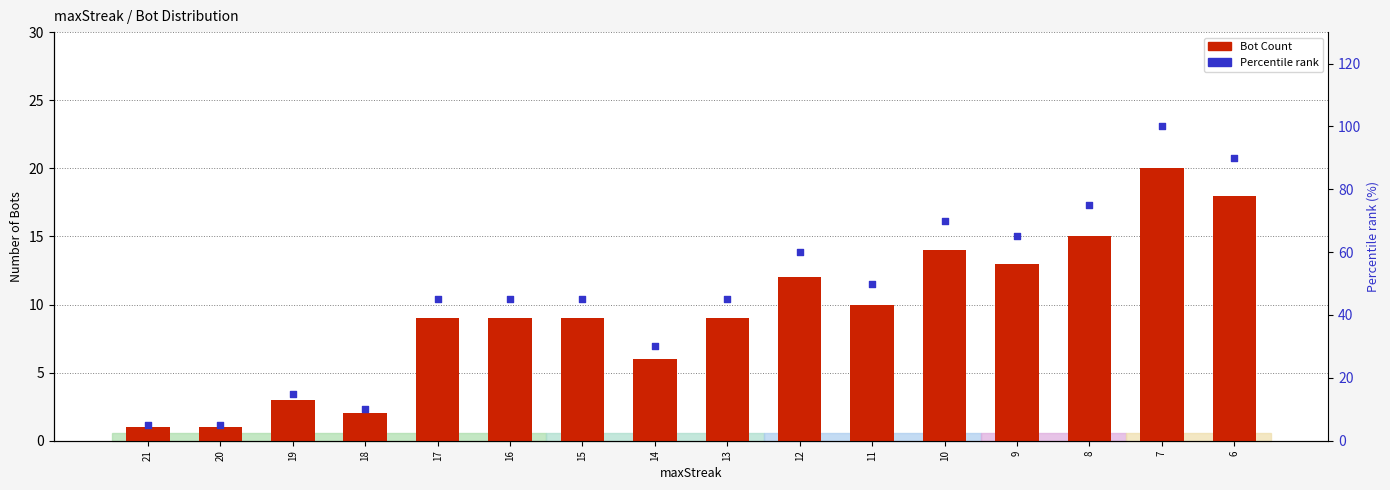

Which series reaches the maximum Y coordinate?

Percentile rank